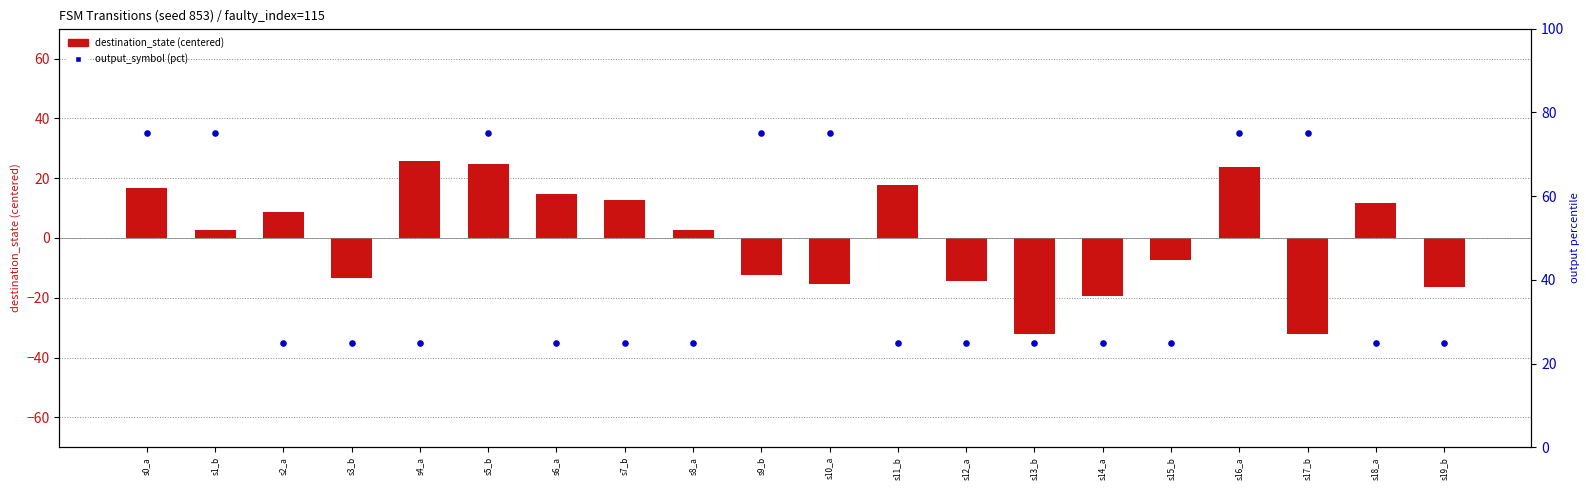

What are all the series names shown in the legend?

destination_state (centered), output_symbol (pct)